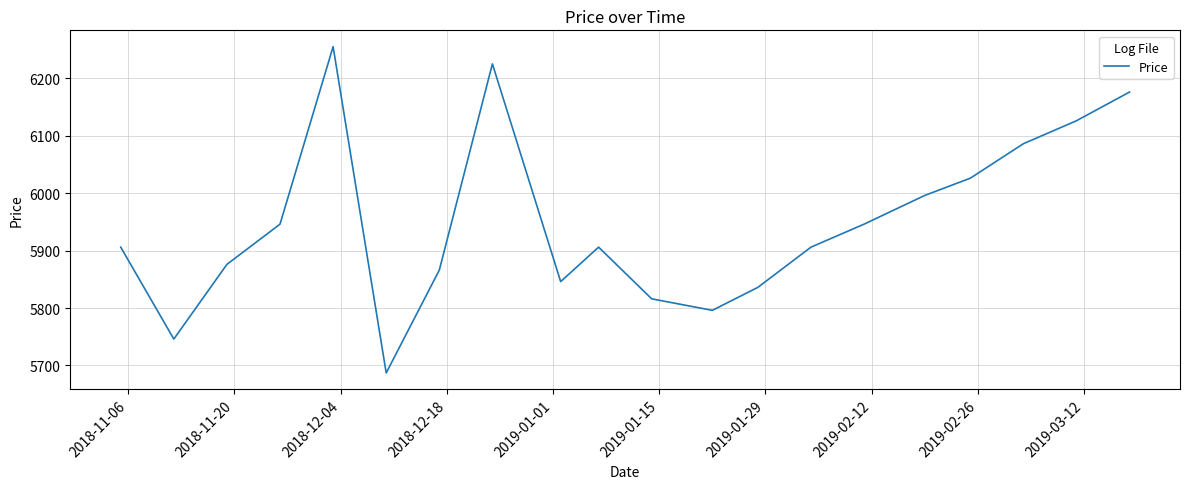

What is the difference between the maximum and minimum values?

568